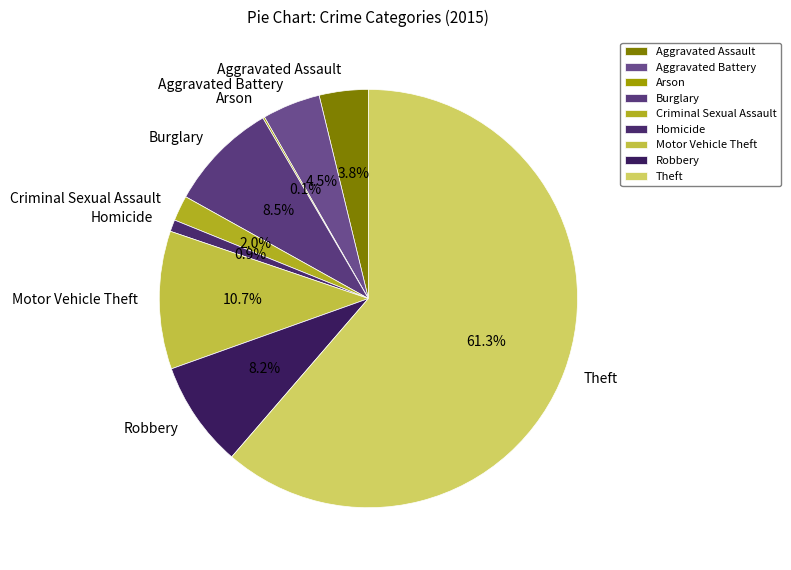

To the nearest percent, what portion does Criminal Sexual Assault represent?

2%